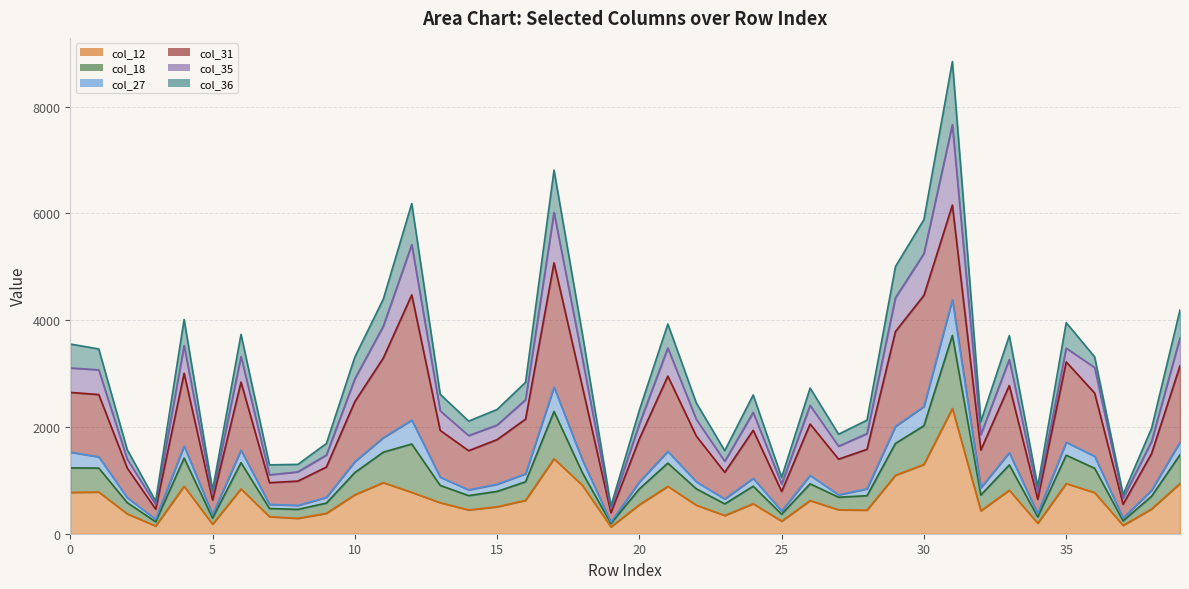

True or false: col_27 and col_18 cross at least once.

False